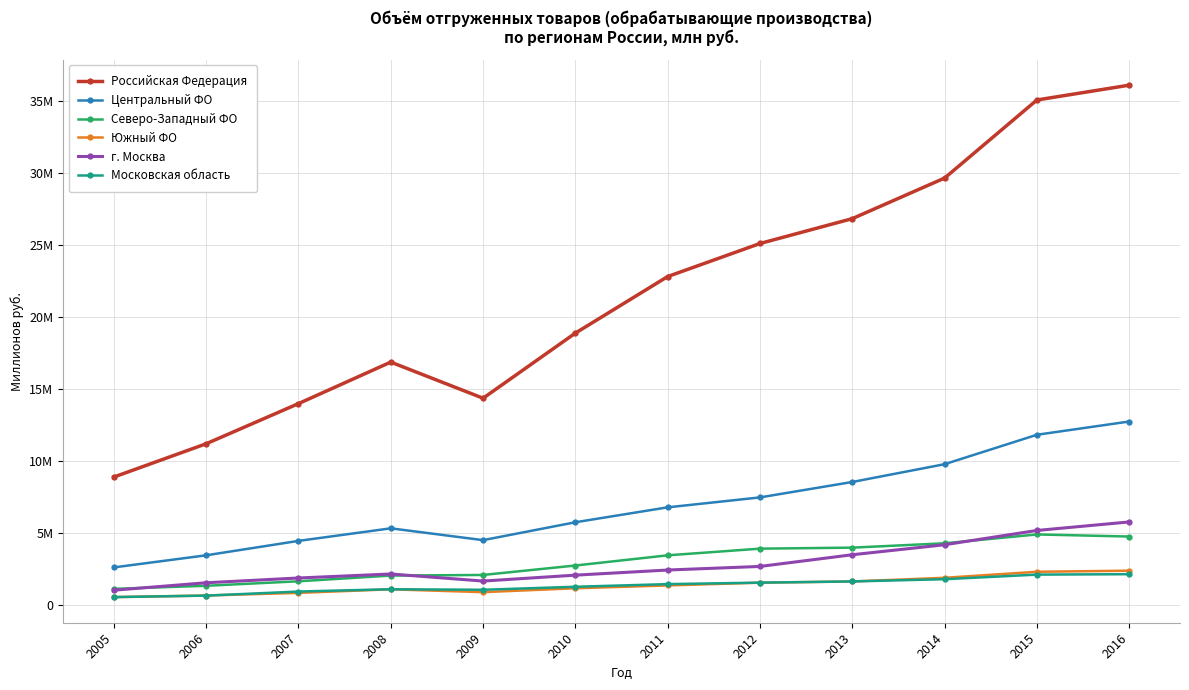

Rank the categories by Северо-Западный ФО value from lowest to highest.

2005, 2006, 2007, 2008, 2009, 2010, 2011, 2012, 2013, 2014, 2016, 2015